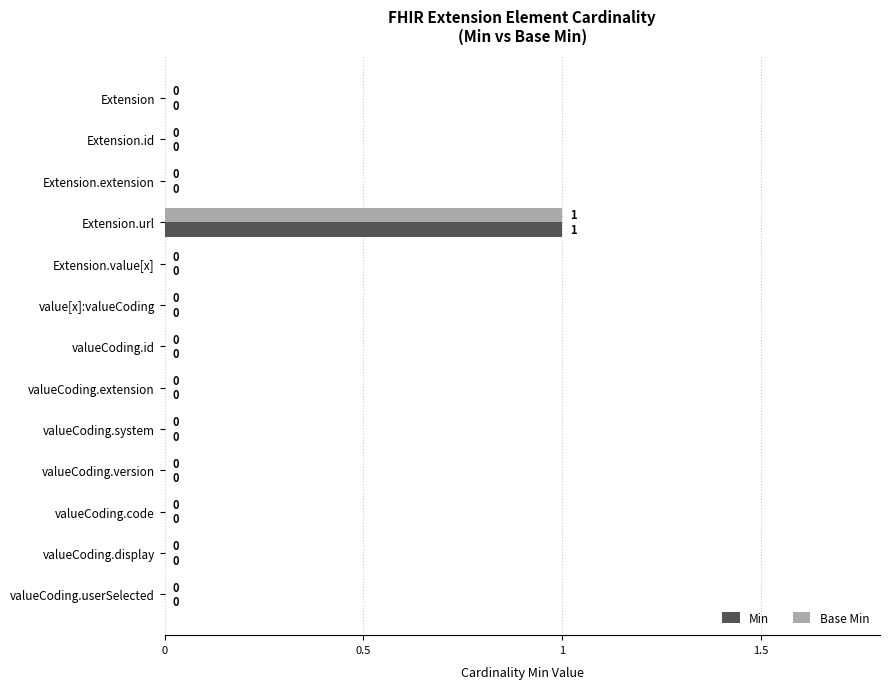

True or false: Min has a value of -1 at Extension.id.

False